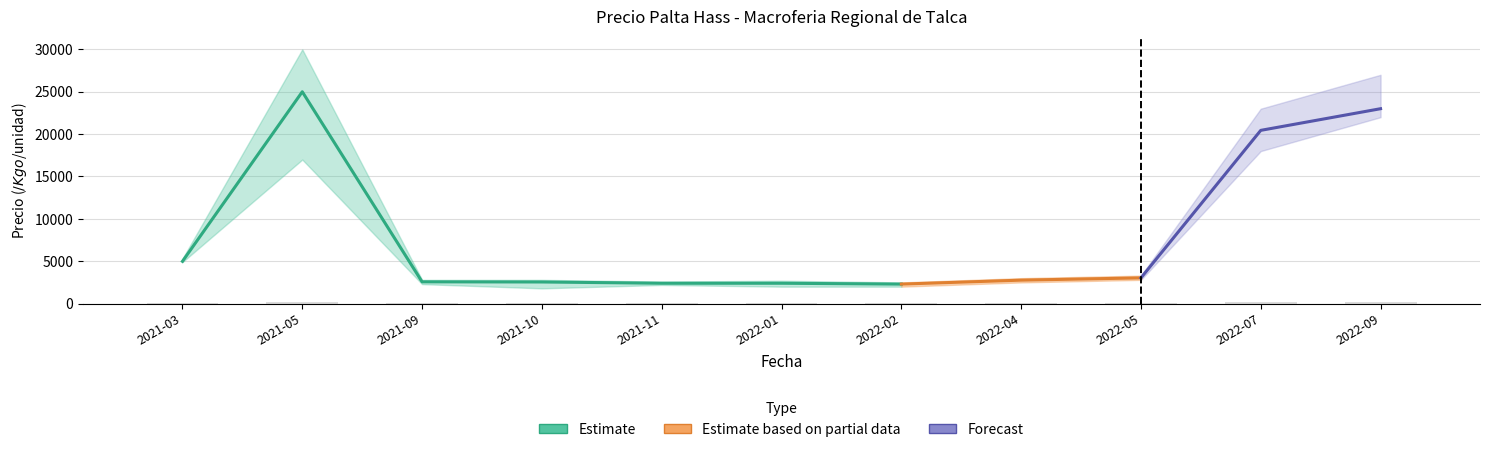

What is the label of the 6th bar from the left?

2022-01